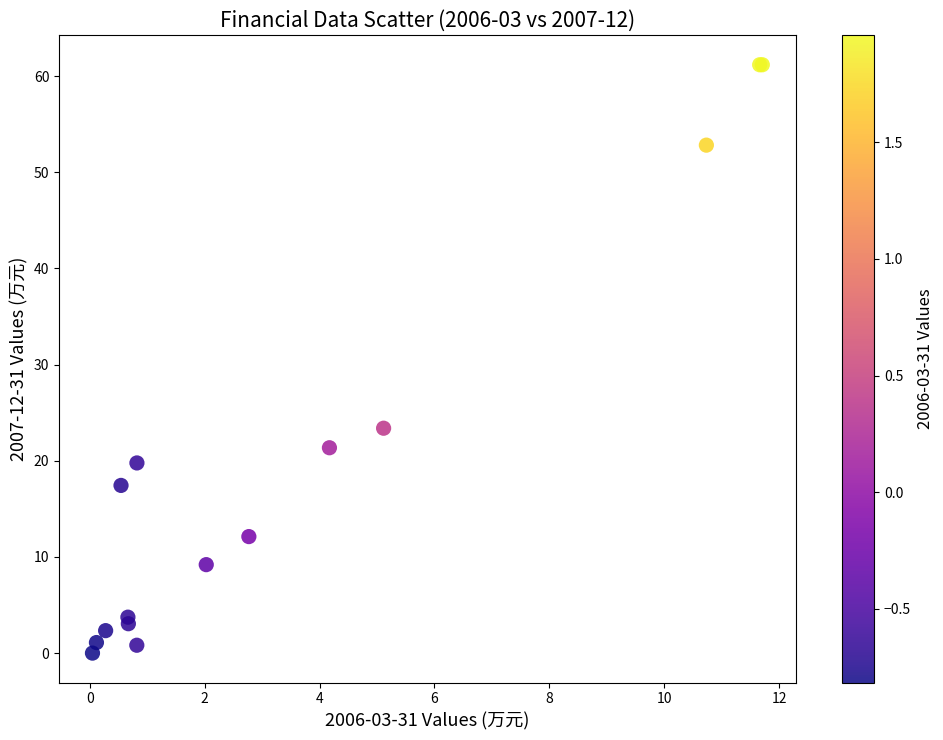

What Y value in the scatter plot is closest to 30?

23.4